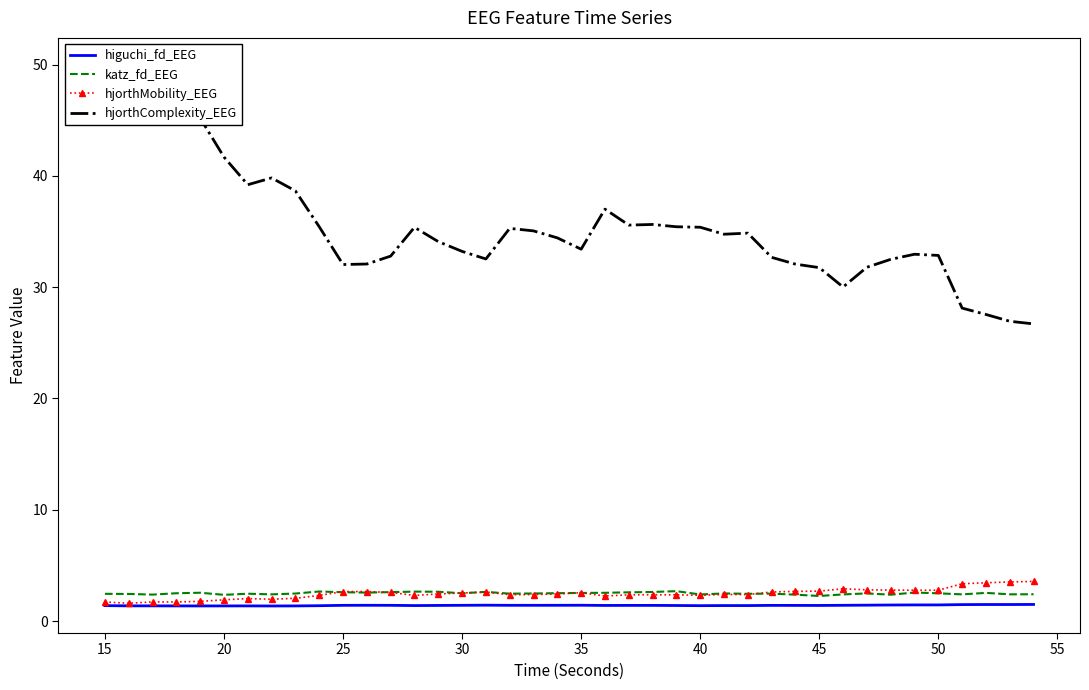

True or false: higuchi_fd_EEG and hjorthComplexity_EEG intersect in this chart.

False